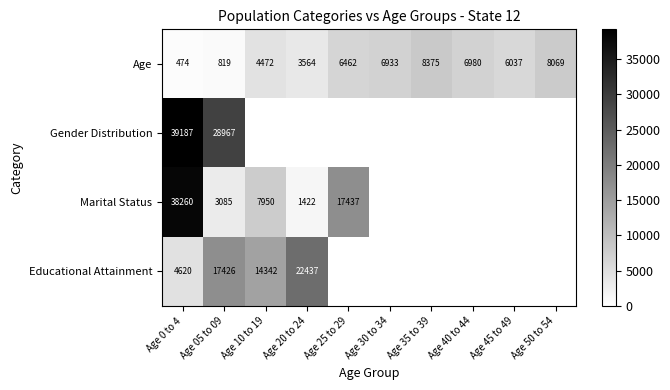

What is the spread (max minus min) of values at Age 0 to 4?

38713